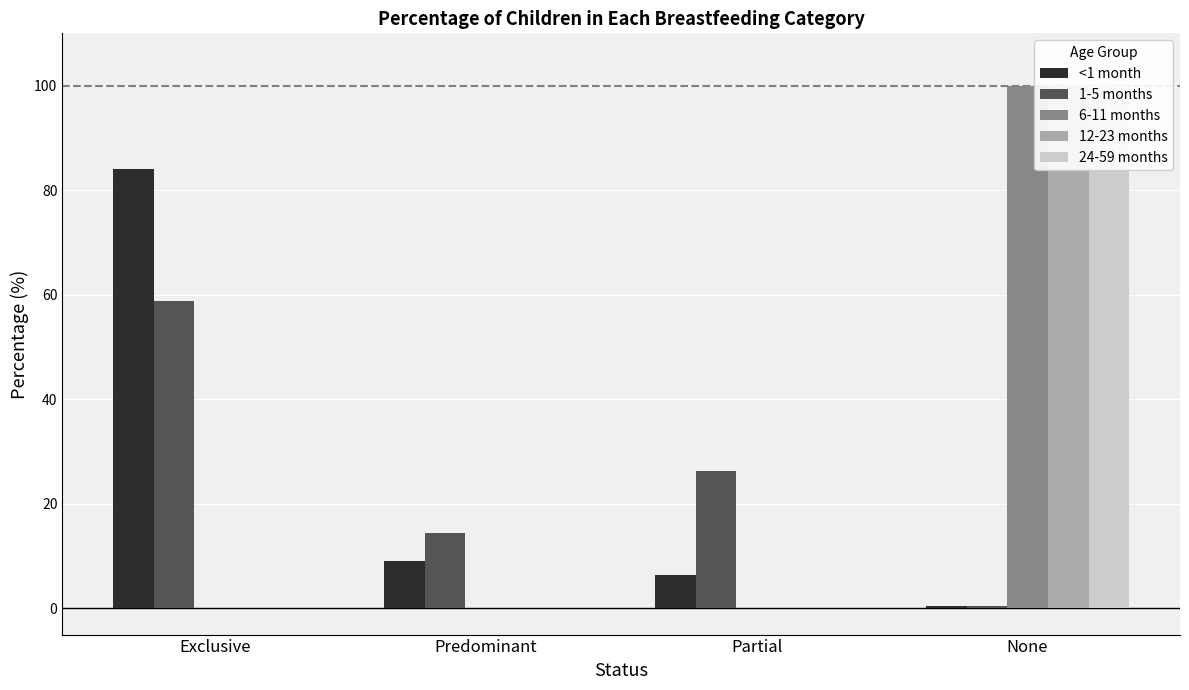

What is the label of the 2nd bar from the right?

Partial